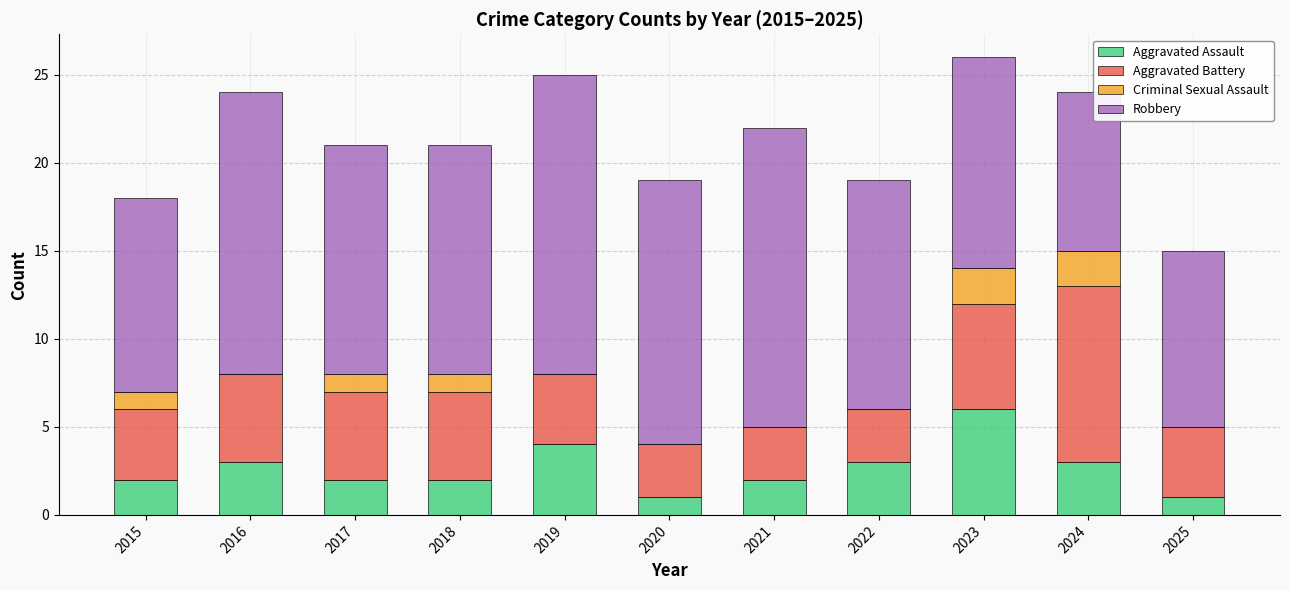

What are all the series names shown in the legend?

Aggravated Assault, Aggravated Battery, Criminal Sexual Assault, Robbery